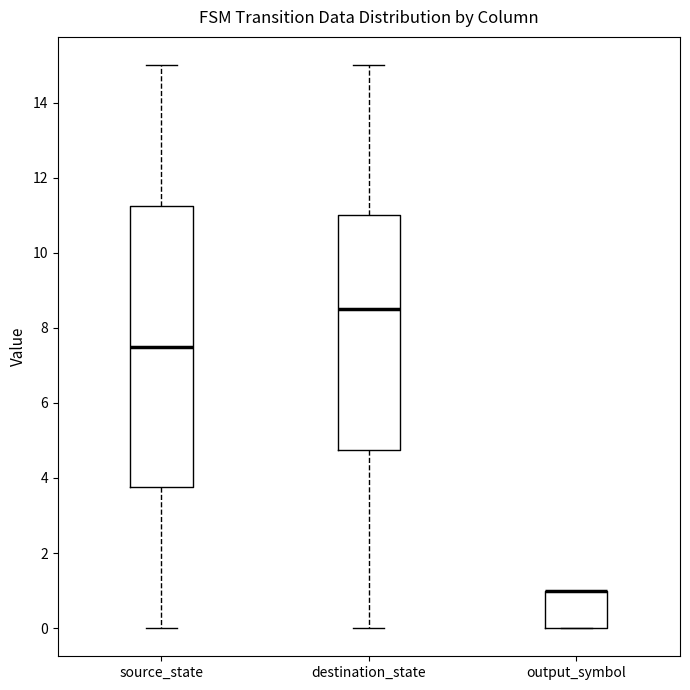

Which box is the tallest, from its lower edge to its upper edge?

source_state